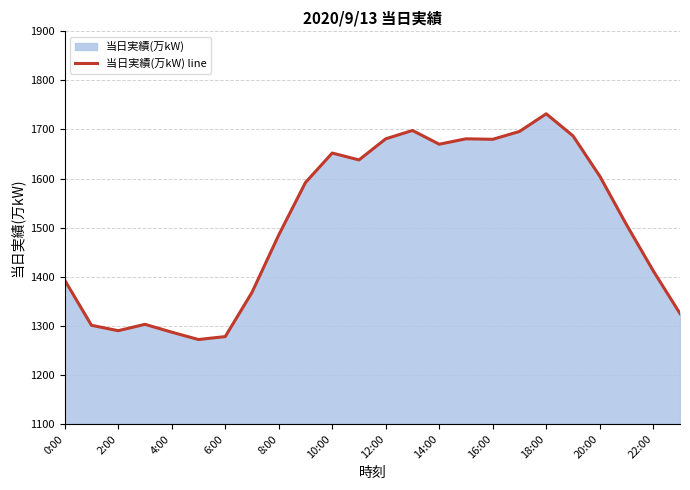

Does the chart have visible grid lines?

Yes